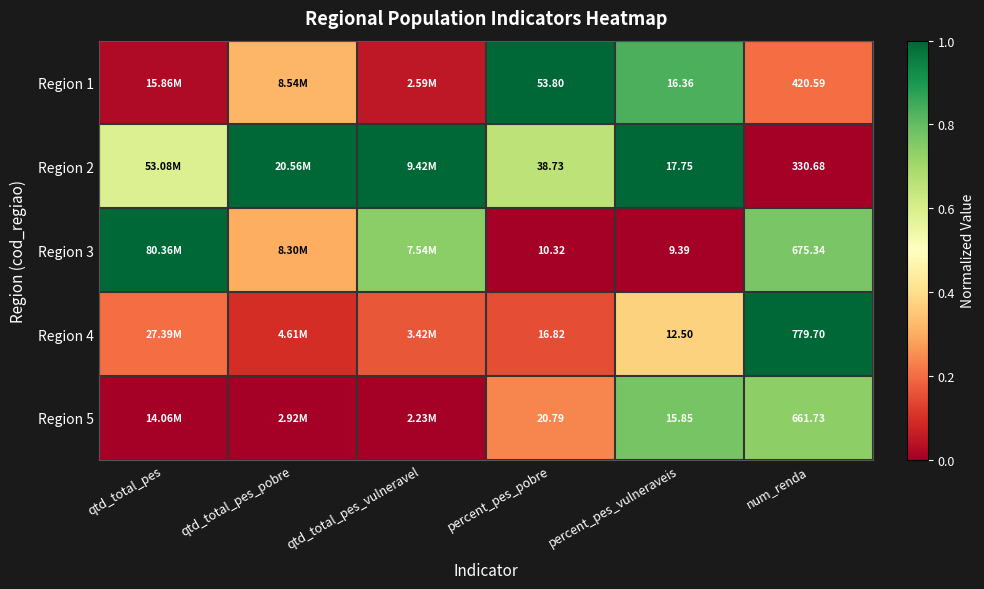

Is the value of Region 3 at num_renda greater than the value of Region 4 at percent_pes_vulneraveis?

Yes